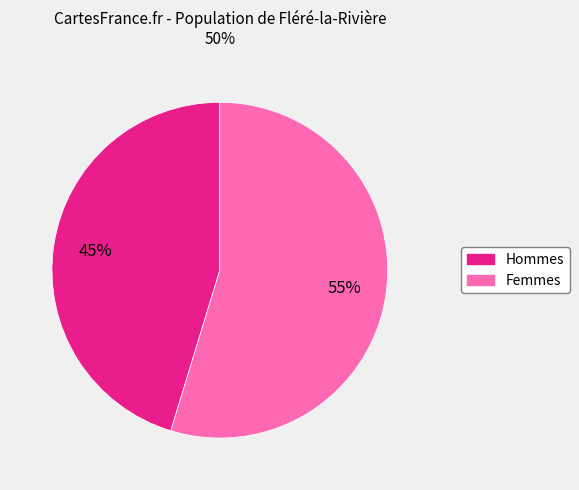

How many slices are in this pie chart?

2